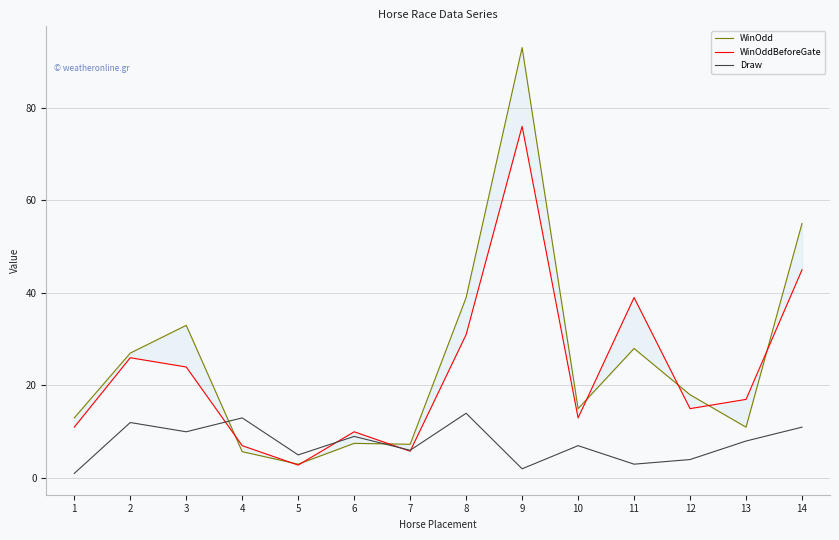

Is the value of Draw at 4 greater than the value of WinOddBeforeGate at 14?

No